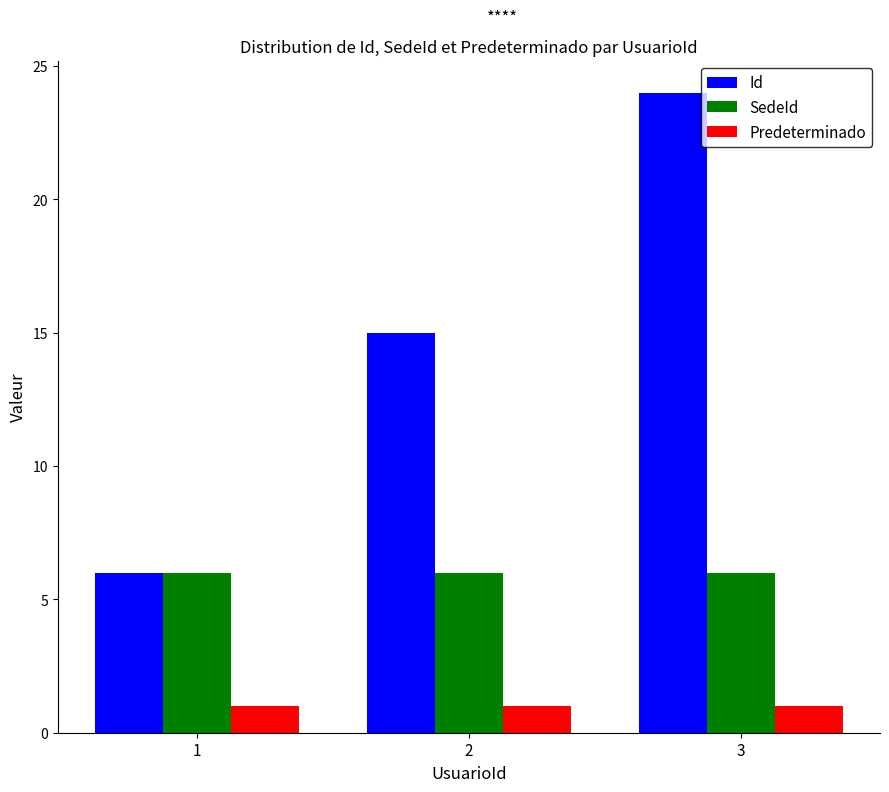

What is the spread (max minus min) of values at 3?

23